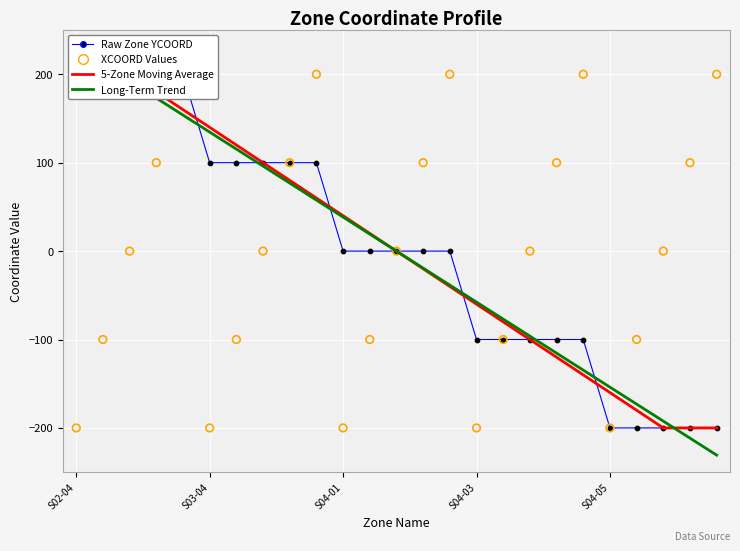

Which series reaches the maximum Y coordinate?

Long-Term Trend